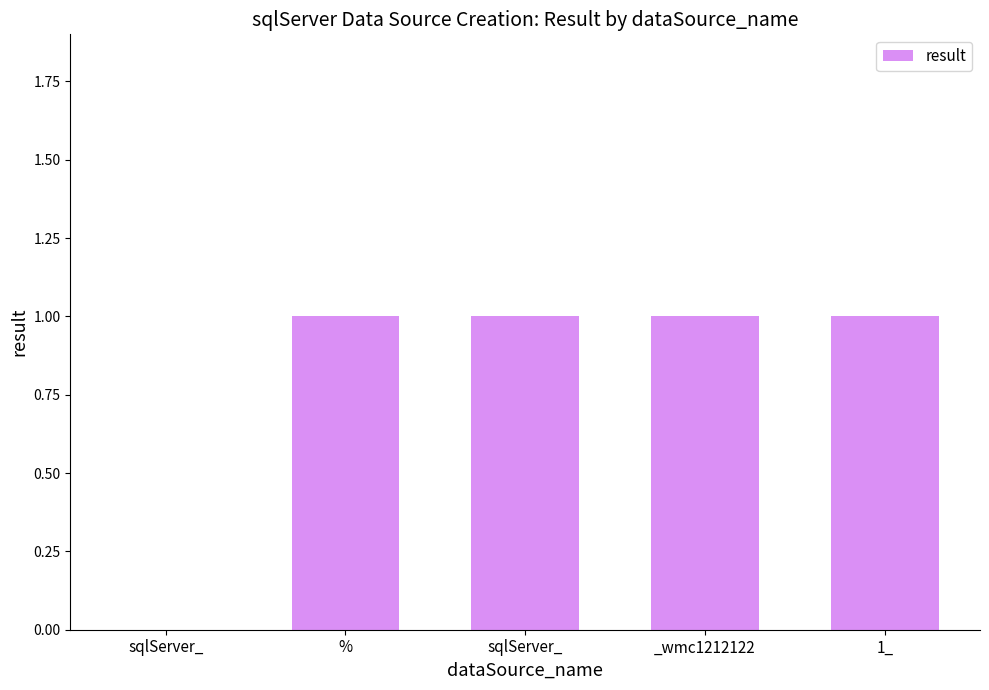

How many categories are shown in the chart?

5